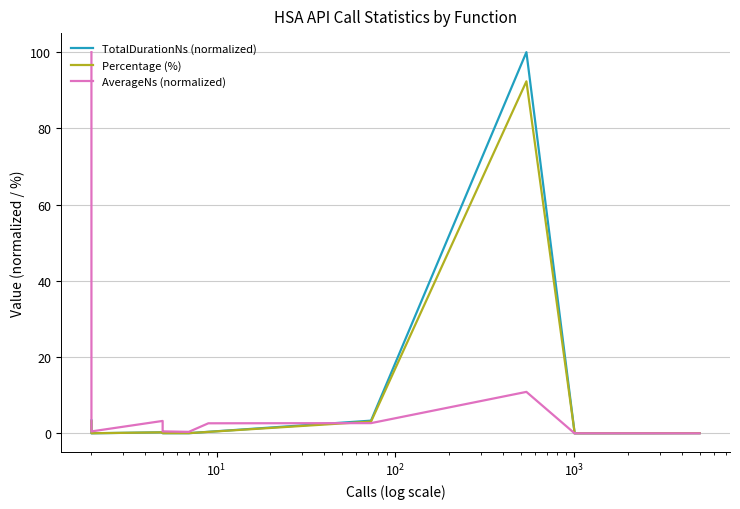

Reading left to right, list all the values displayed in this chart.

TotalDurationNs (normalized): 3.4	0.0	0.0	0.3	0.0	0.0	0.0	0.4	3.3	100.0	0.5	0.0	0.0	0.0	0.0
Percentage (%): 3.2	0.0	0.0	0.3	0.1	0.0	0.0	0.4	3.1	92.3	0.5	0.0	0.0	0.0	0.0
AverageNs (normalized): 100.0	1.3	0.5	3.2	0.7	0.5	0.4	2.6	2.7	10.9	0.0	0.0	0.0	0.0	0.0